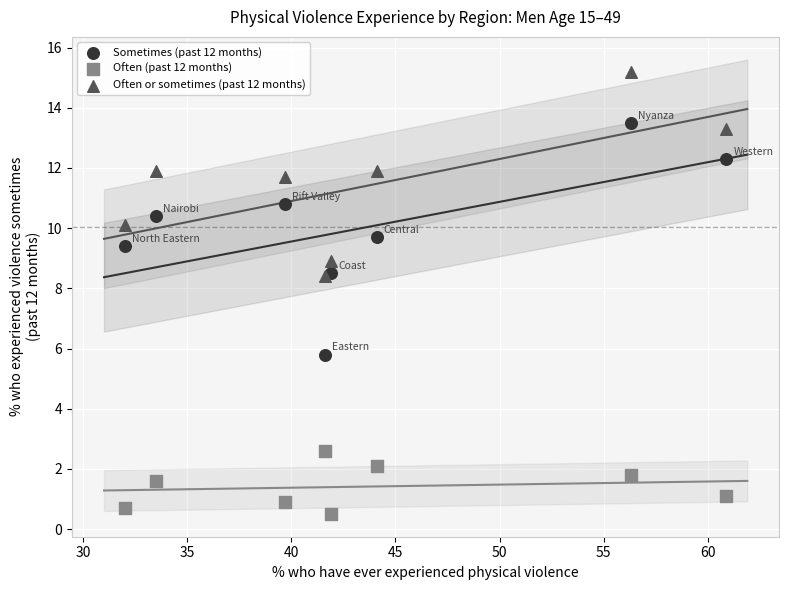

Which series contains the highest Y value?

Often or sometimes (past 12 months)